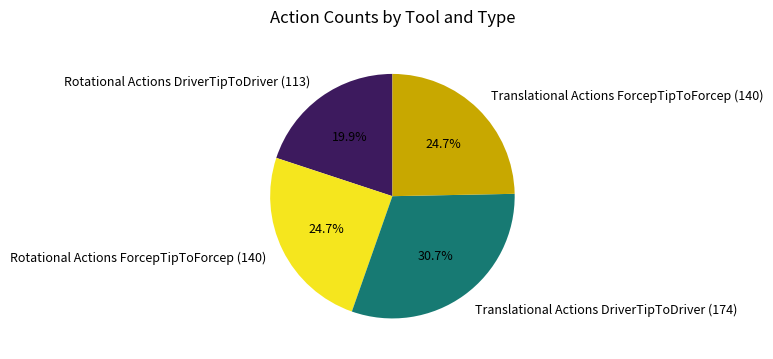

What percentage is NOT represented by Rotational Actions ForcepTipToForcep (140)?

75.3%